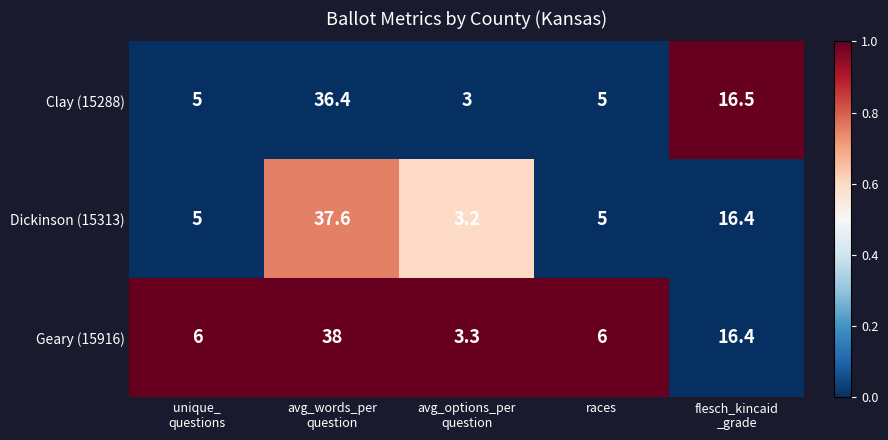

What is the maximum value shown in the chart?

38.0